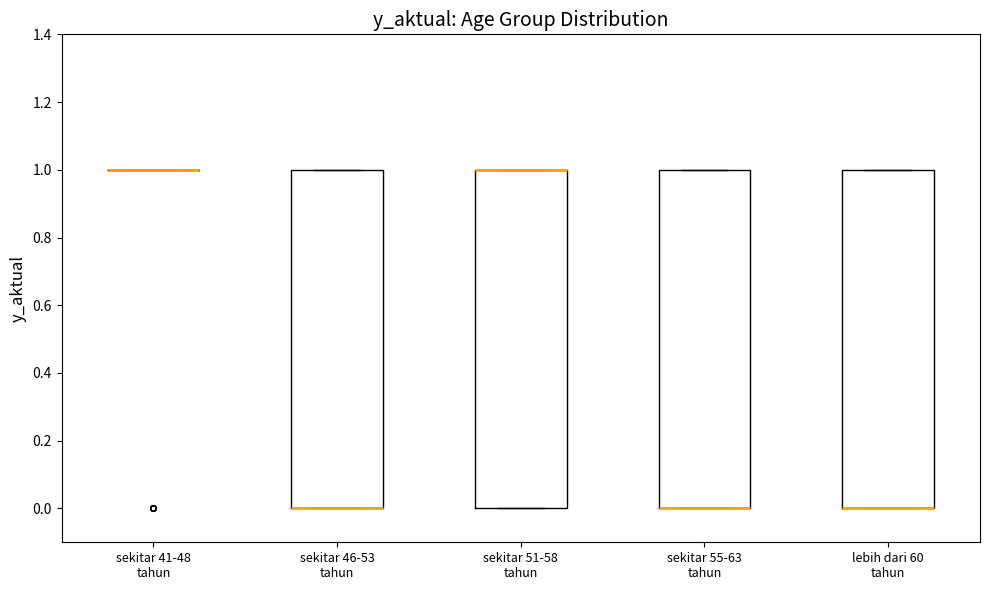

Where is the lower edge of the box for sekitar 51-58 tahun on the y-axis? The values are not printed on the chart, so give them approximately, as read against the axis.

0